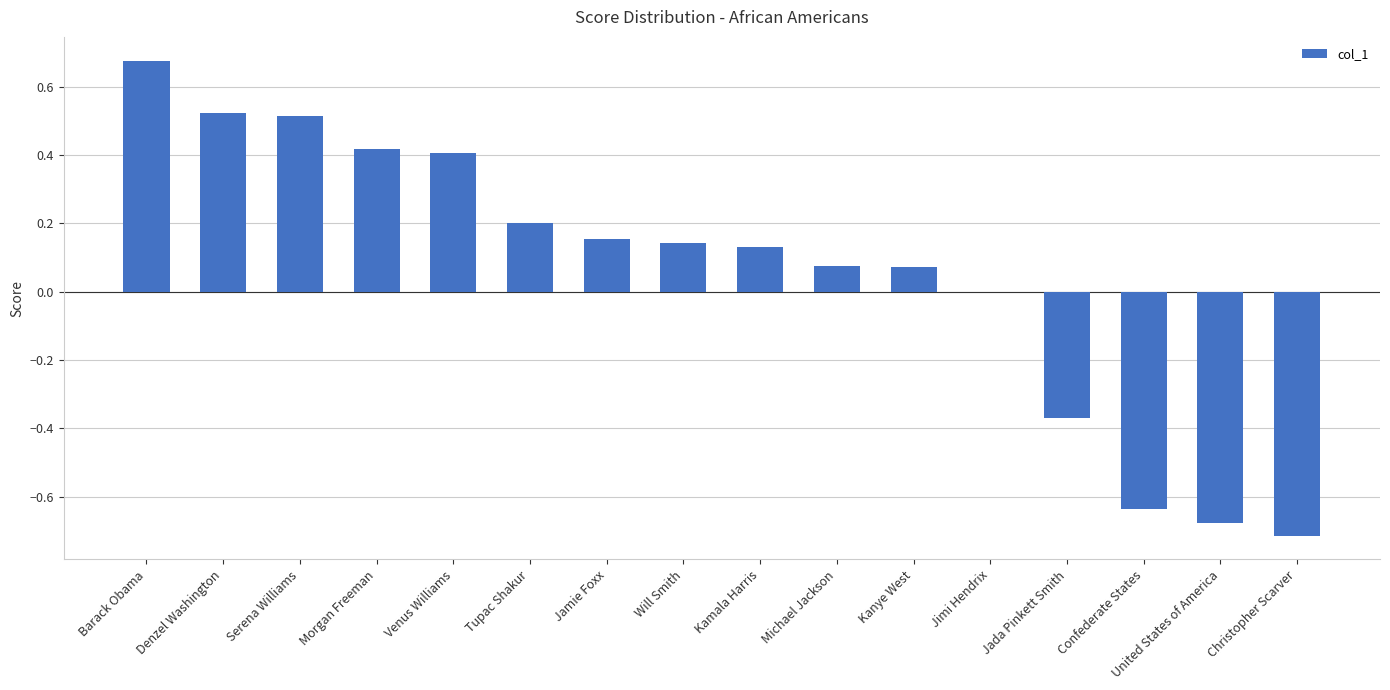

Which has a higher value, Kanye West or Confederate States?

Kanye West